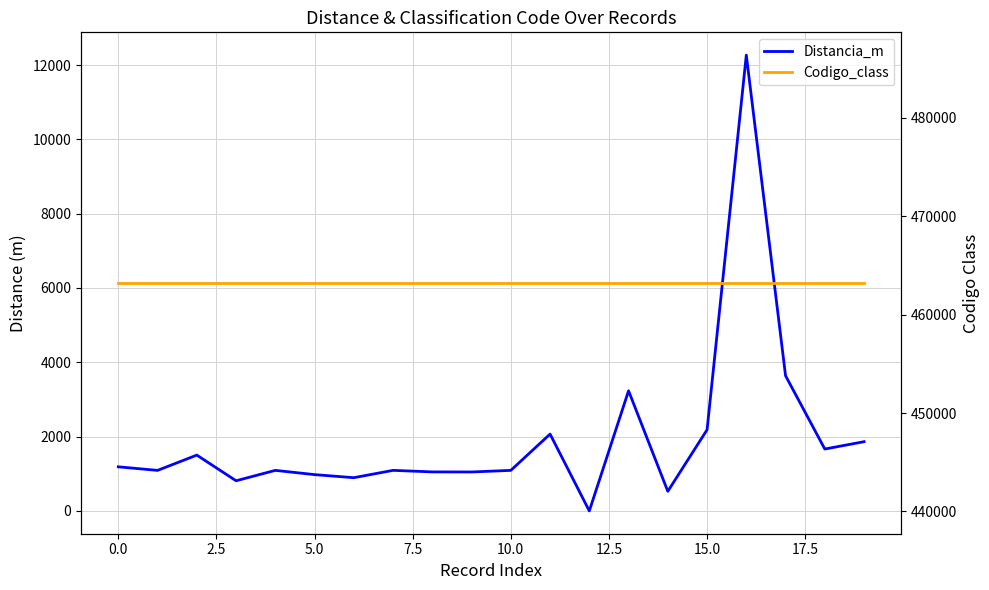

Rank the series by their average value, from lowest to highest.

Distancia_m, Codigo_class